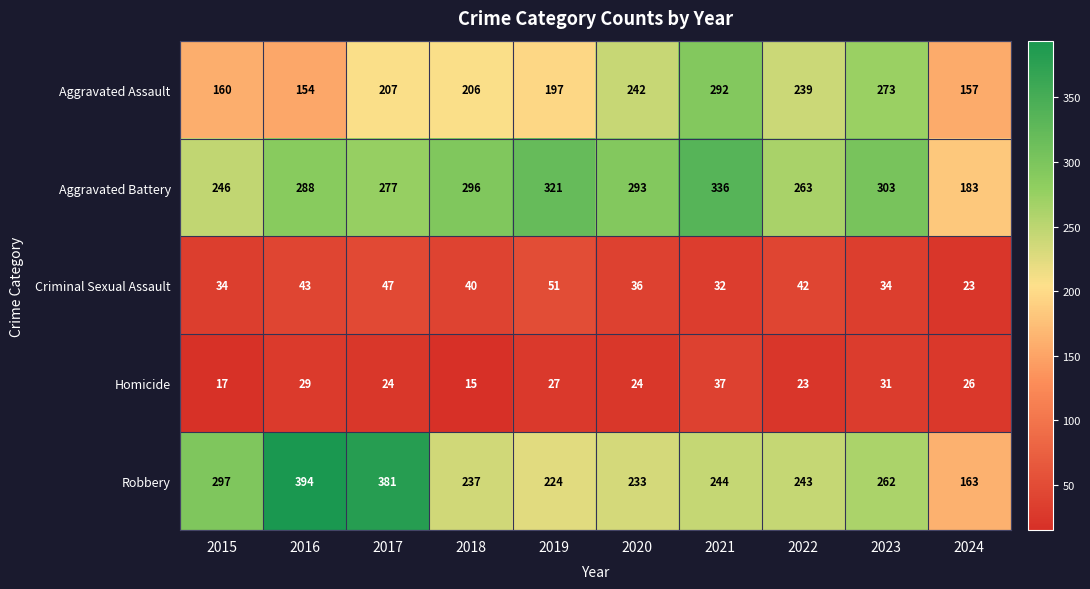

How many distinct data groups are displayed?

5